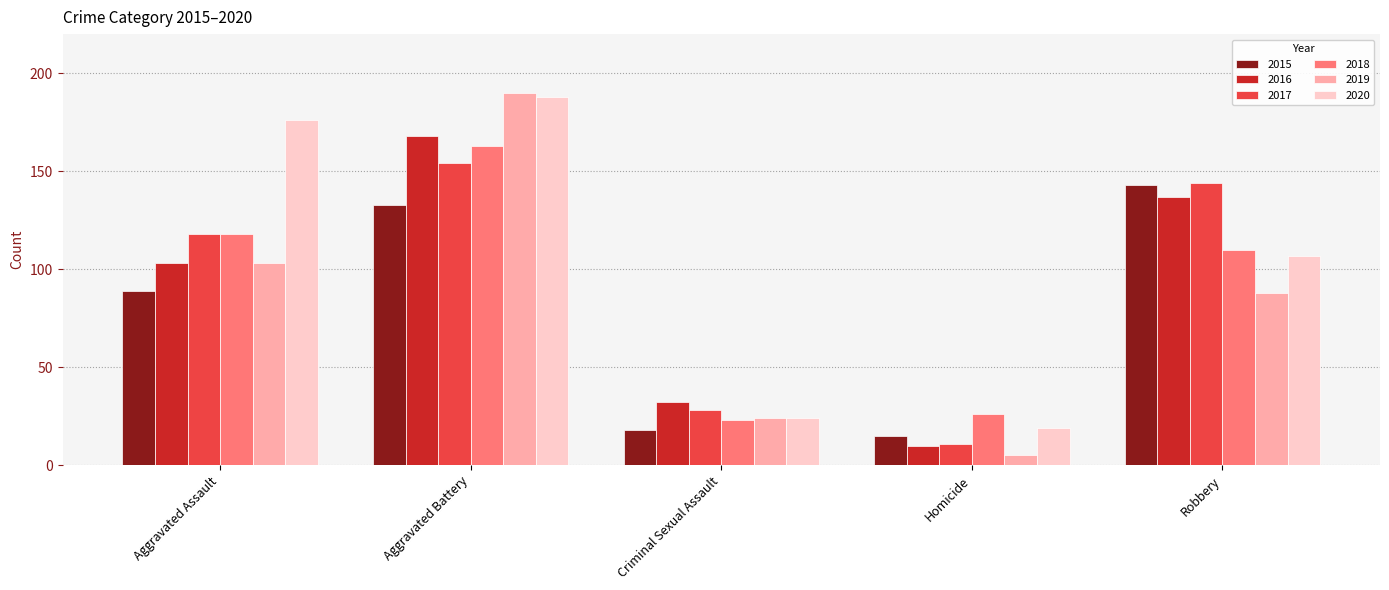

What is the total value across all series at Criminal Sexual Assault?

149